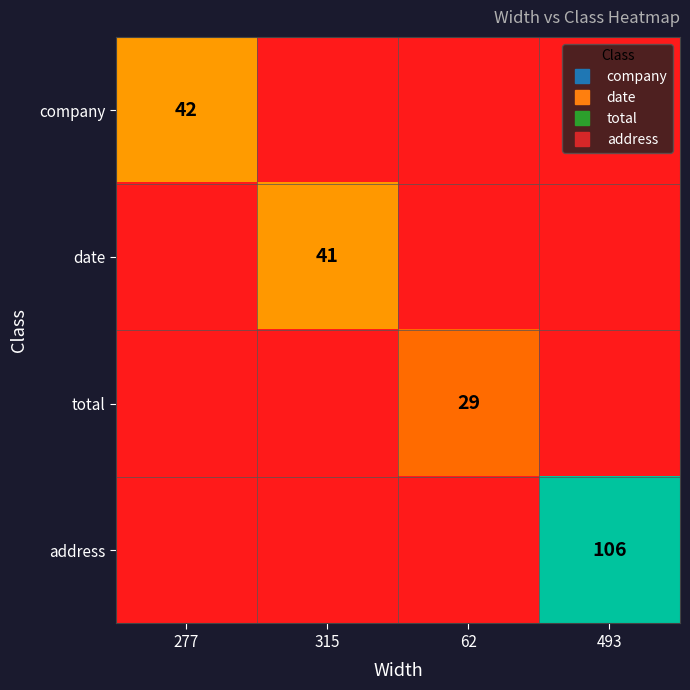

The company series shows 0.0 at 315. True or false?

False